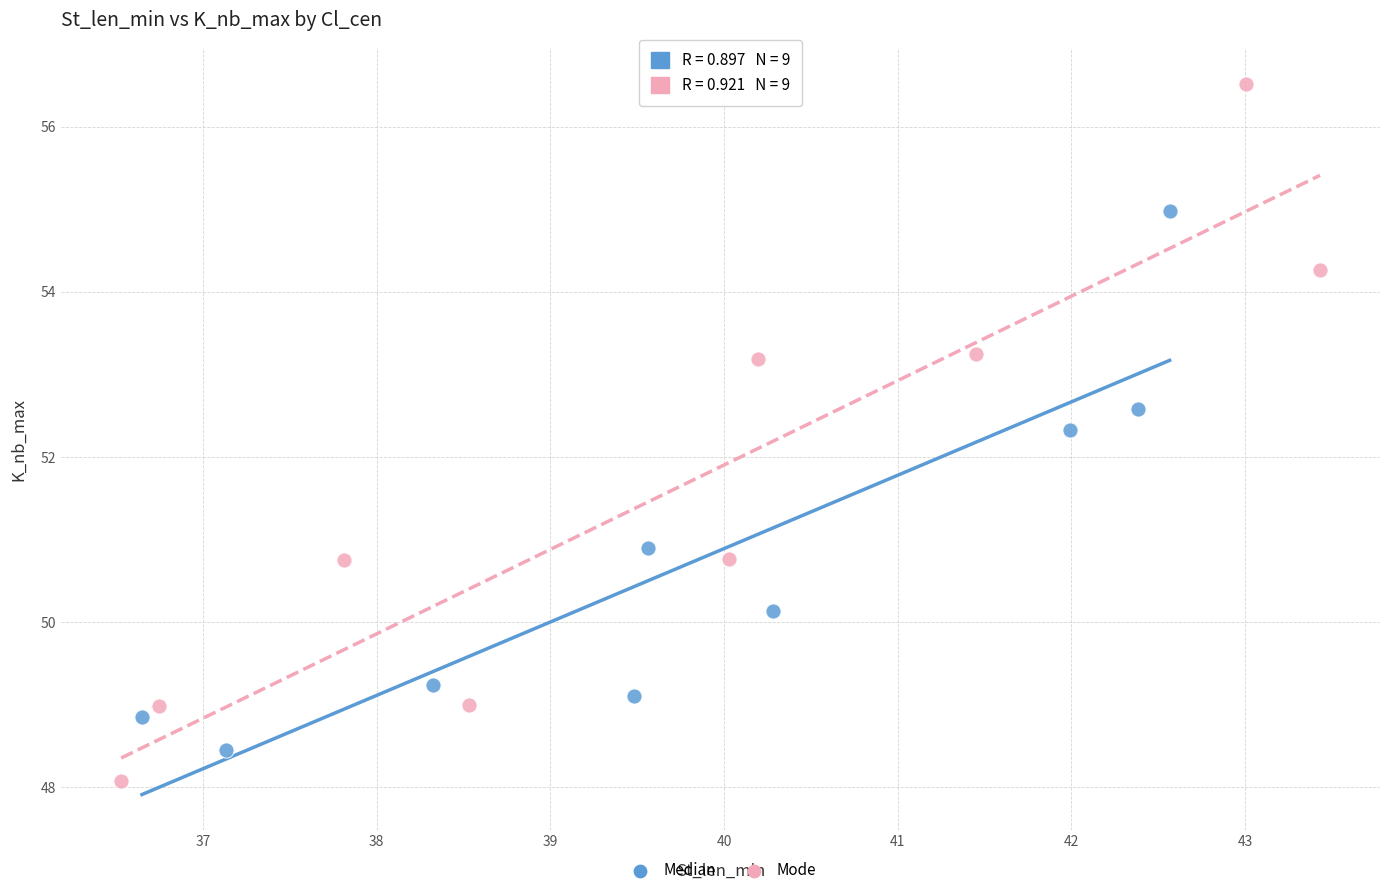

What are all the series names shown in the legend?

Median, Mode